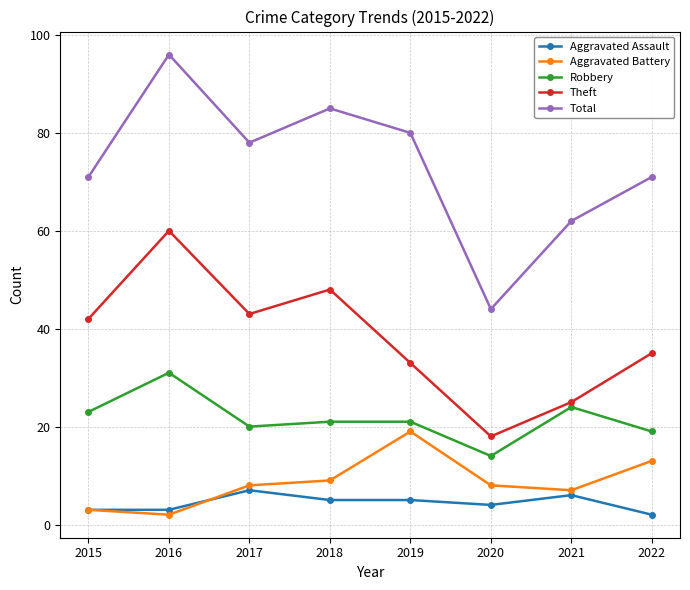

What is the total value across all series at 2020?

88